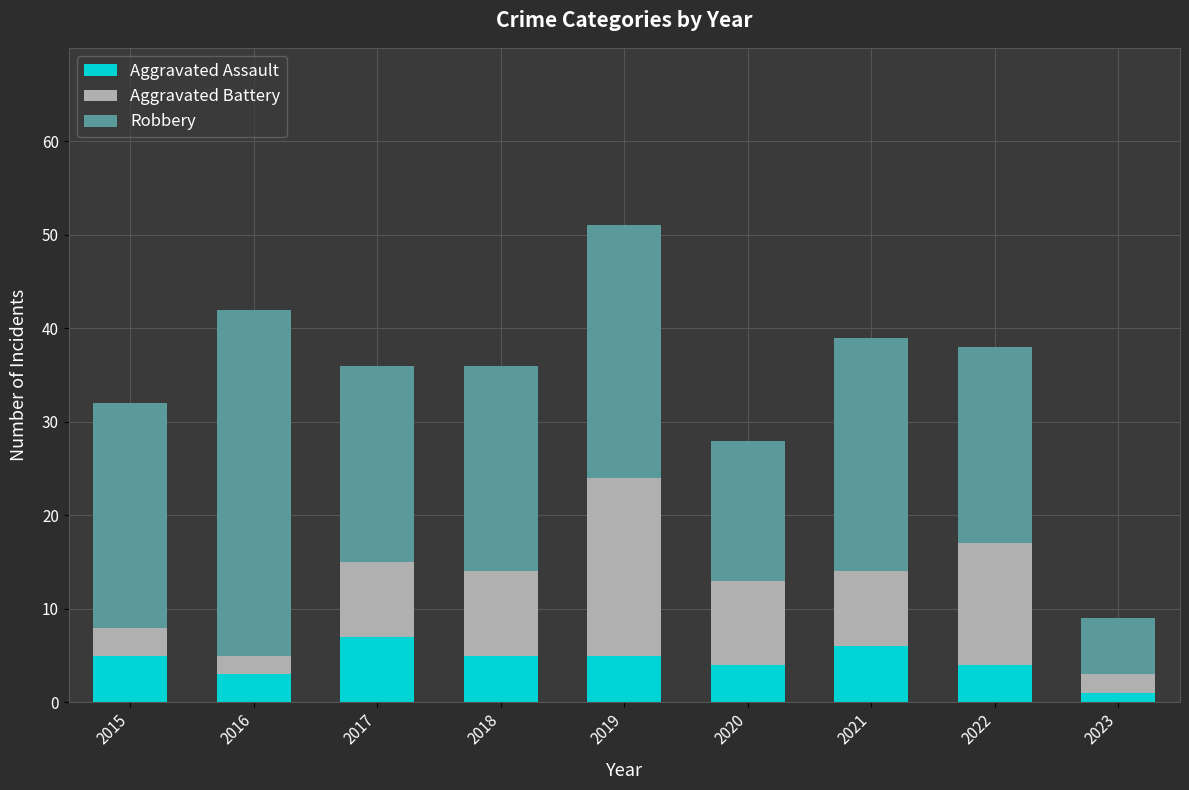

Are the bars grouped side by side (vs. stacked)?

No